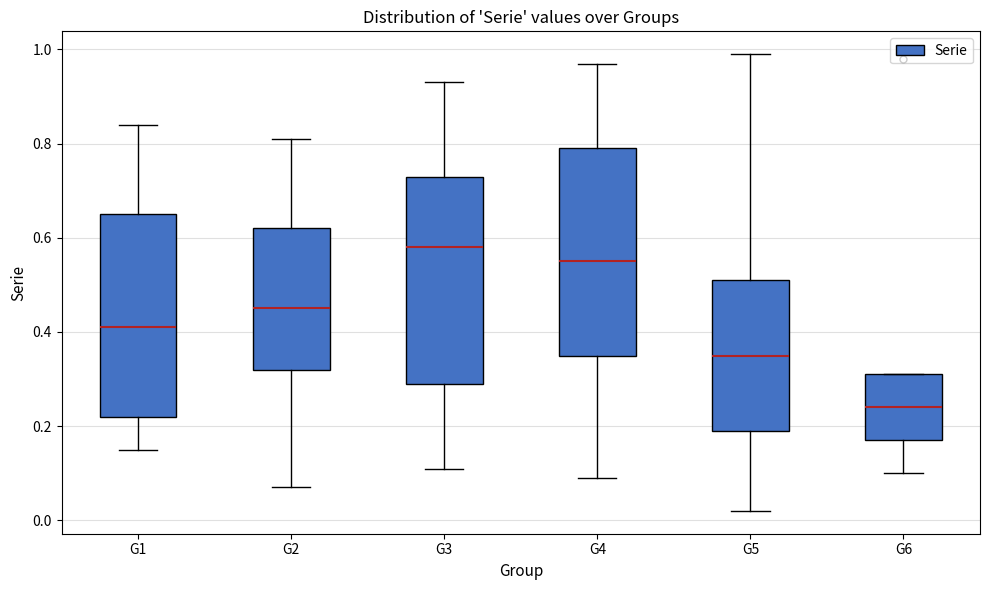

Reading left to right, transcribe this box plot: for each box, give where its median line is, the range the box spans, and where its two whiskers end, as read against the y-axis. The values are not printed on the chart, so give them approximately, as read against the axis.

G1: median 0.42, box 0.22 to 0.66, whiskers 0.16 to 0.84
G2: median 0.46, box 0.32 to 0.62, whiskers 0.08 to 0.82
G3: median 0.58, box 0.30 to 0.74, whiskers 0.12 to 0.94
G4: median 0.56, box 0.36 to 0.80, whiskers 0.10 to 0.98
G5: median 0.36, box 0.20 to 0.52, whiskers 0.02 to 1.00
G6: median 0.24, box 0.18 to 0.32, whiskers 0.10 to 0.32